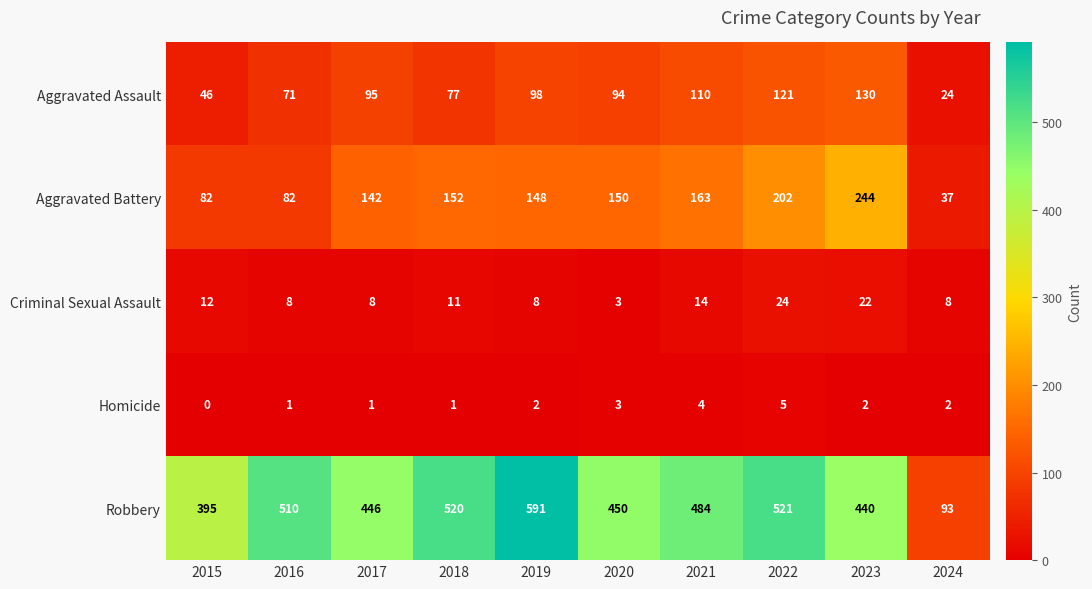

What is the difference between the maximum and second lowest values in the Aggravated Assault series?

84